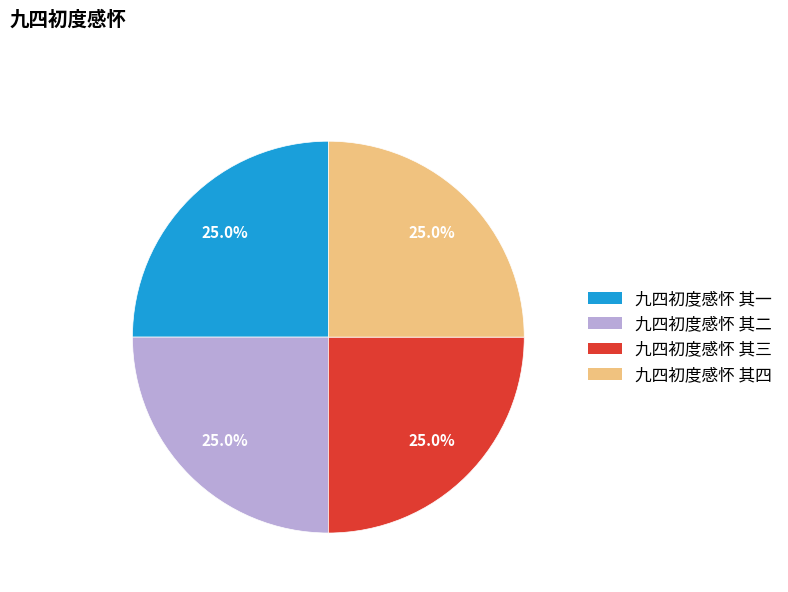

How much of the chart is everything except 九四初度感怀 其二?

75.0%